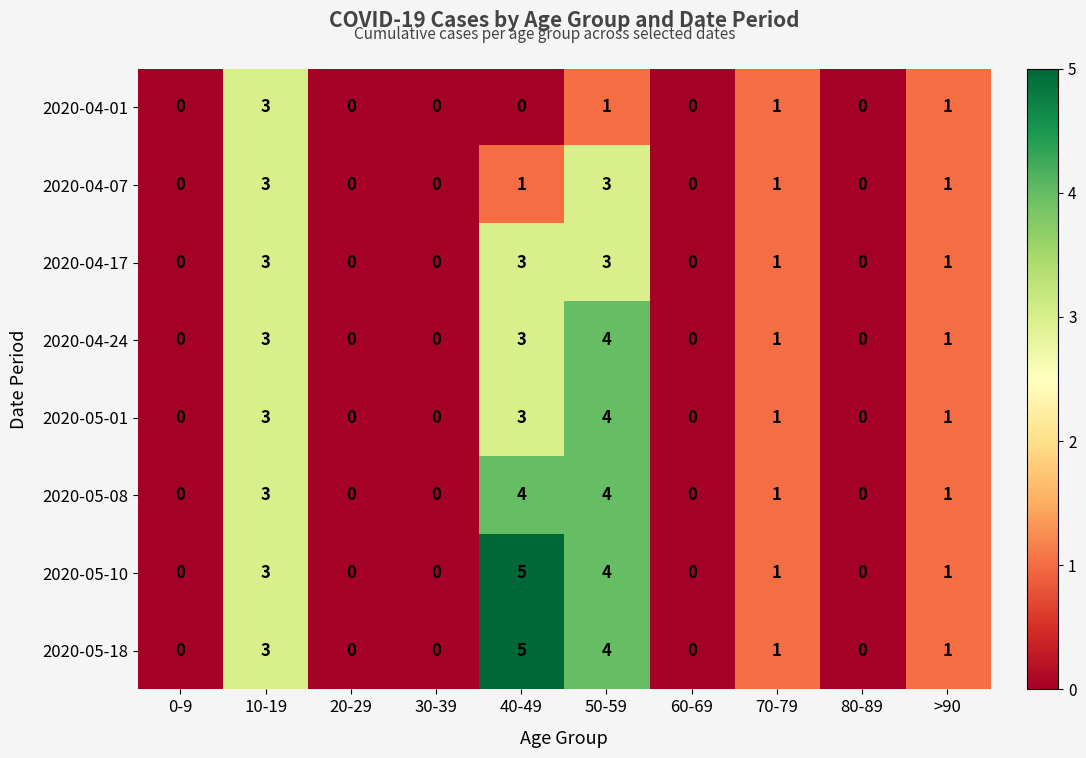

At which label does 2020-05-08 first exceed 1?

10-19